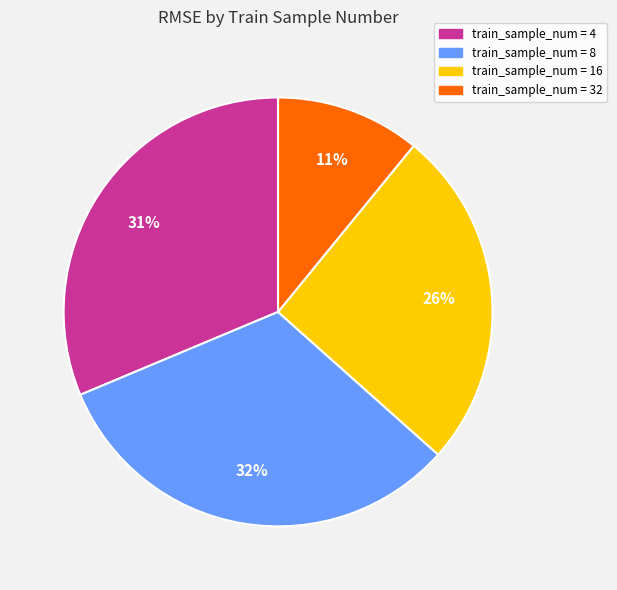

Which category has the biggest portion of the pie?

train_sample_num = 8